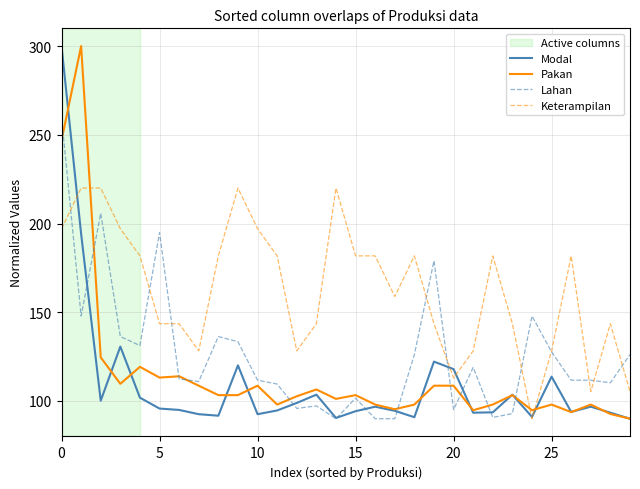

What is the lowest value of the Modal series?

90.0